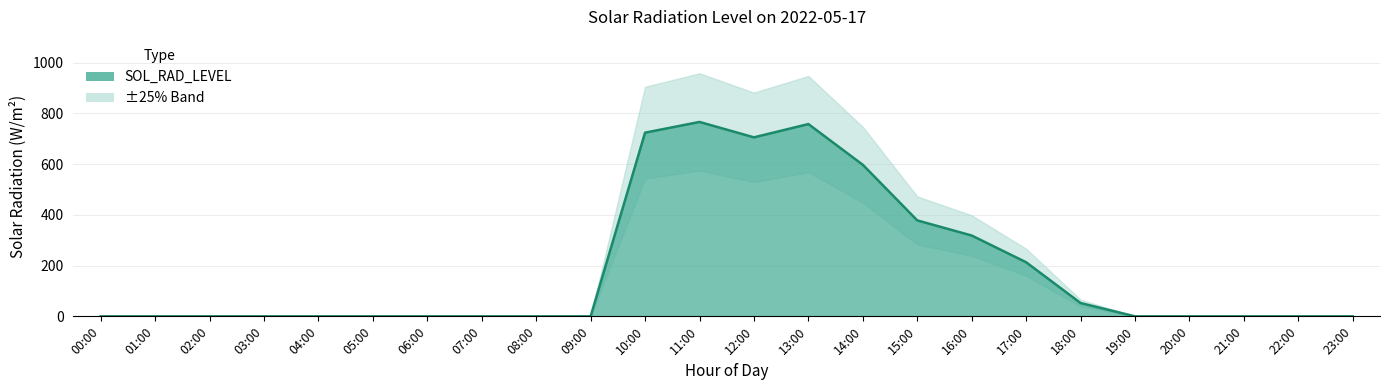

List the labels in order of value, largest first.

11:00, 13:00, 10:00, 12:00, 14:00, 15:00, 16:00, 17:00, 18:00, 00:00, 01:00, 02:00, 03:00, 04:00, 05:00, 06:00, 07:00, 08:00, 09:00, 19:00, 20:00, 21:00, 22:00, 23:00